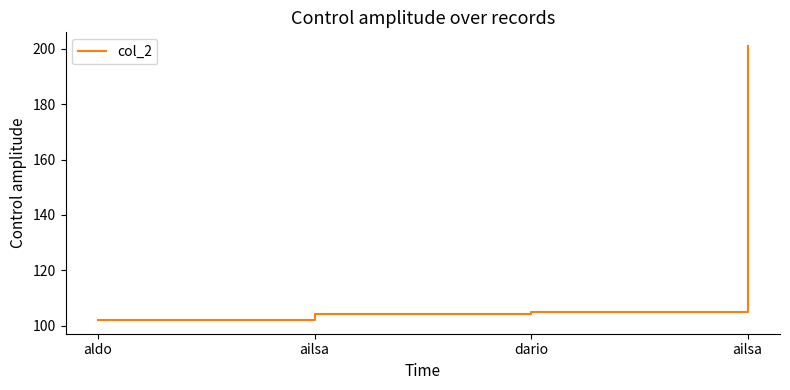

Which label corresponds to the smallest value in the chart?

aldo